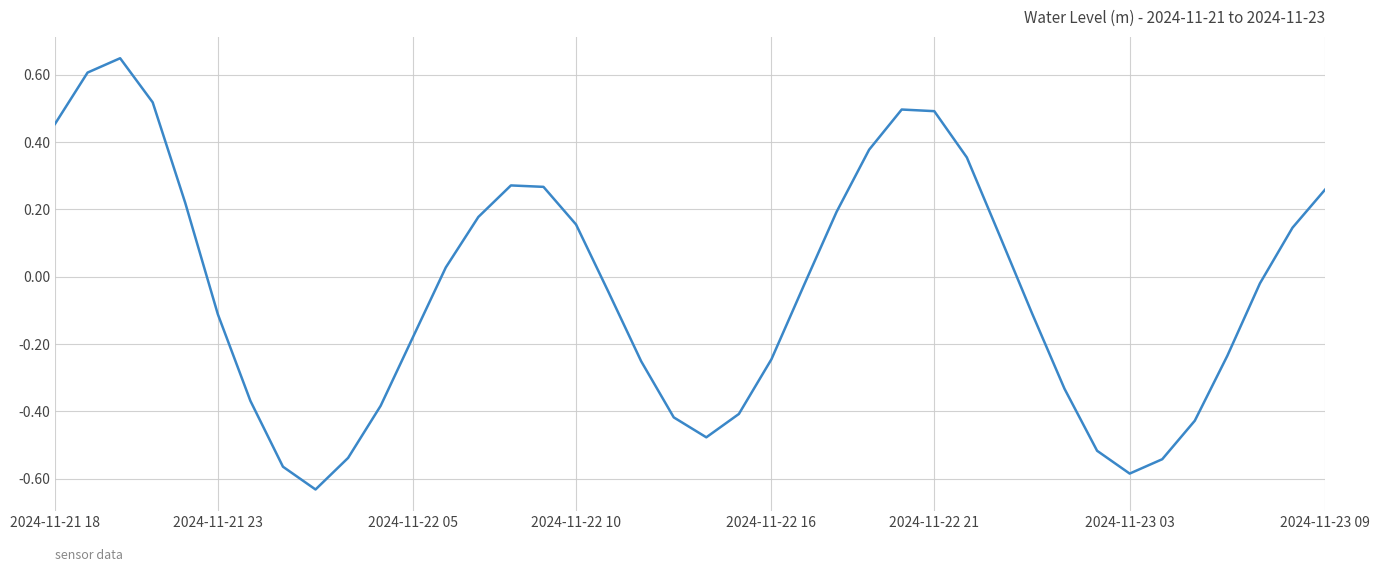

What is the difference between the maximum and minimum values?

1.3